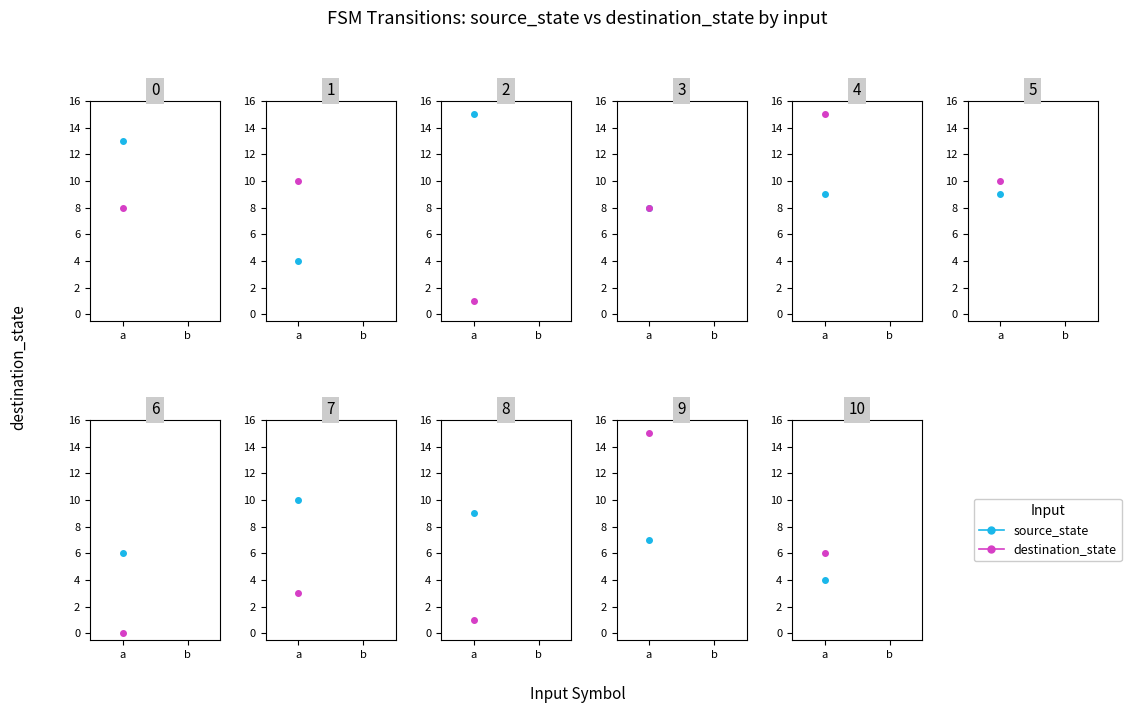

How many distinct data groups are displayed?

2